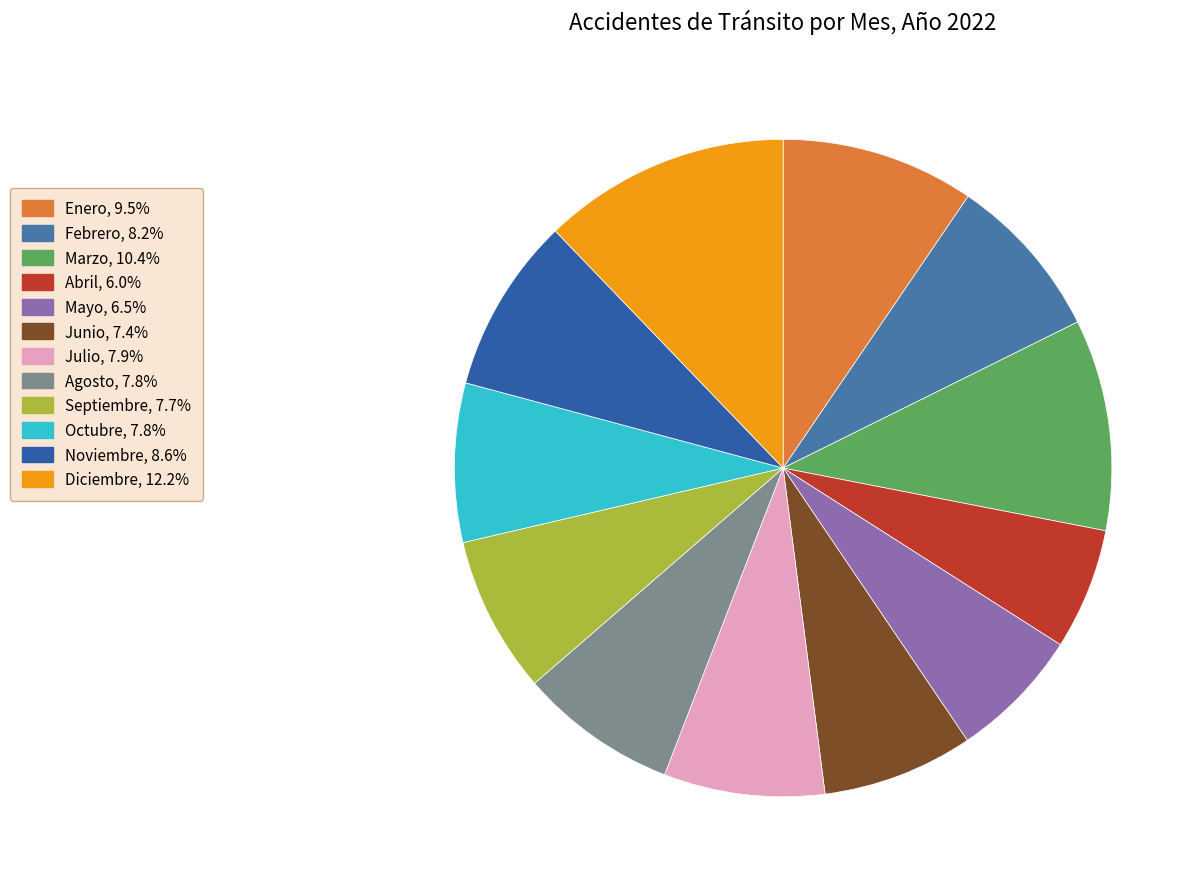

Rank the categories by value from highest to lowest.

Diciembre, Marzo, Enero, Noviembre, Febrero, Julio, Octubre, Agosto, Septiembre, Junio, Mayo, Abril